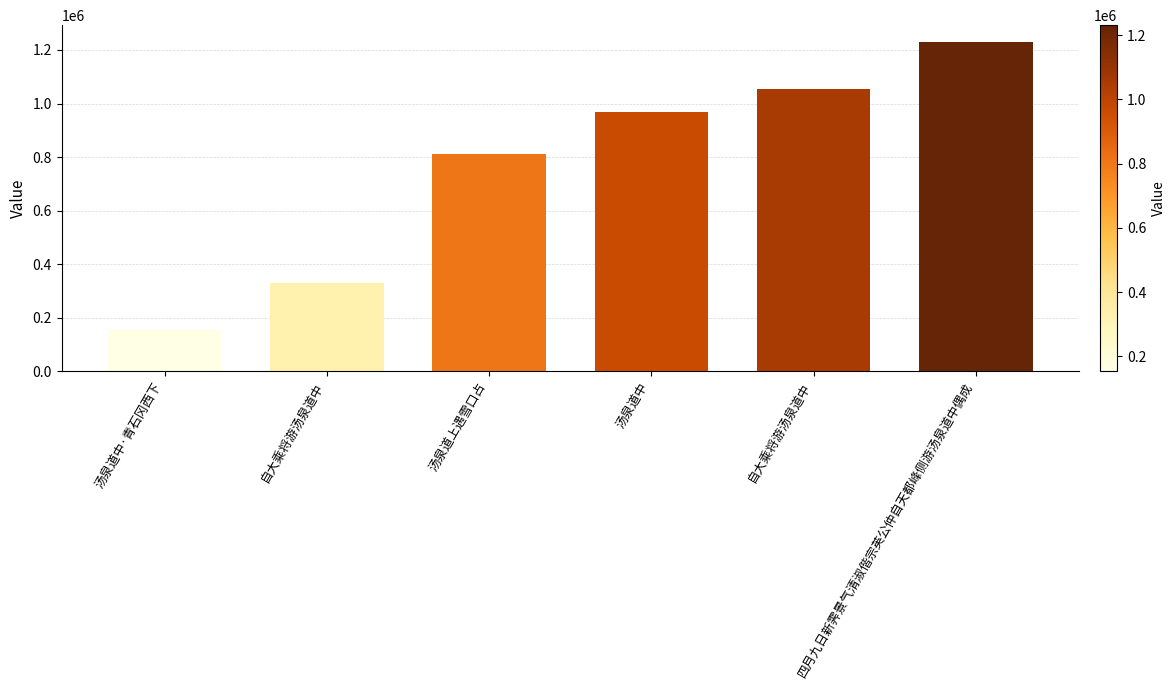

At which category does the chart reach its minimum across all series?

汤泉道中·青石冈西下